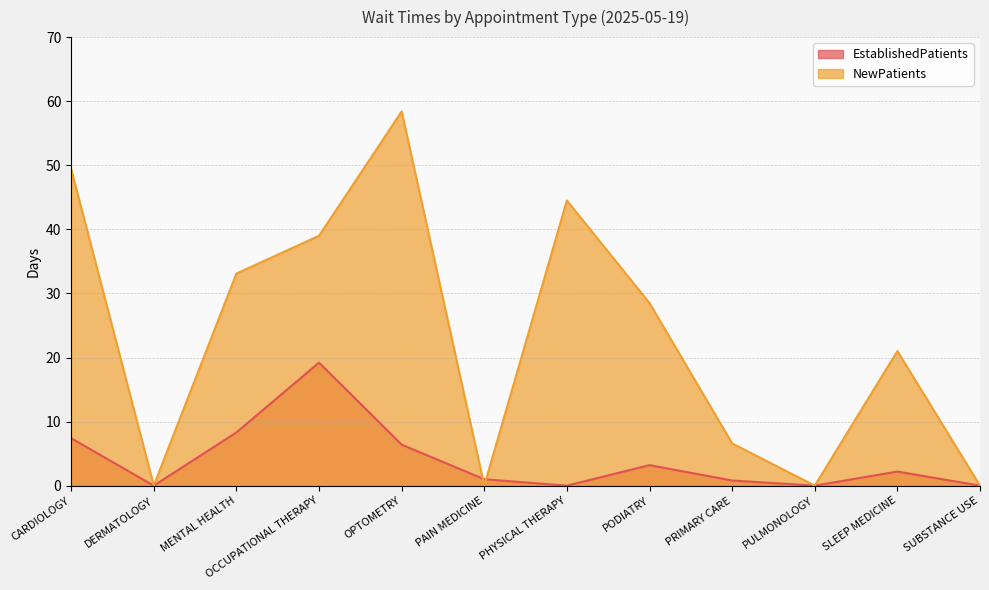

What is the value of the NewPatients point at the 1st from the left?

49.4